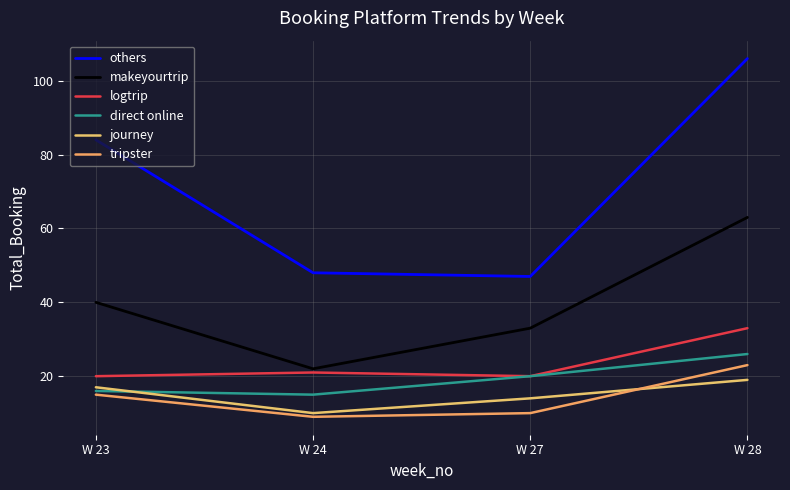

Between W 23 and W 28, which is larger?

W 28